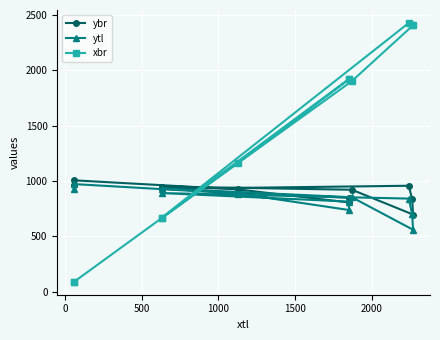

Is the value of xbr at 0 greater than the value of ytl at 500?

No